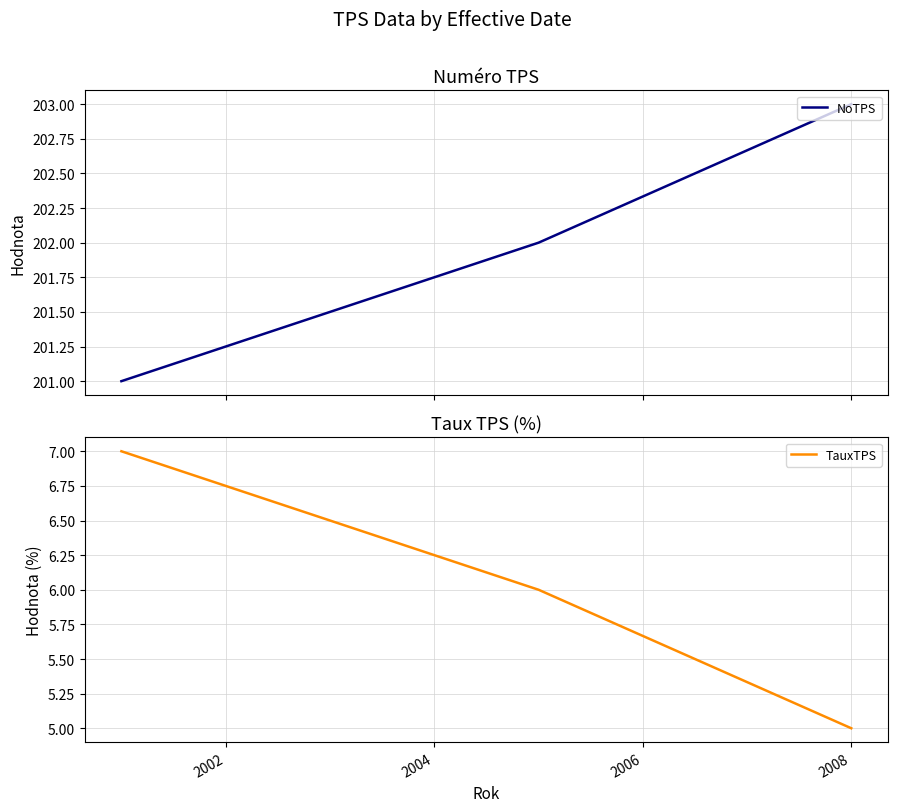

What is the lowest value of the NoTPS series?

201